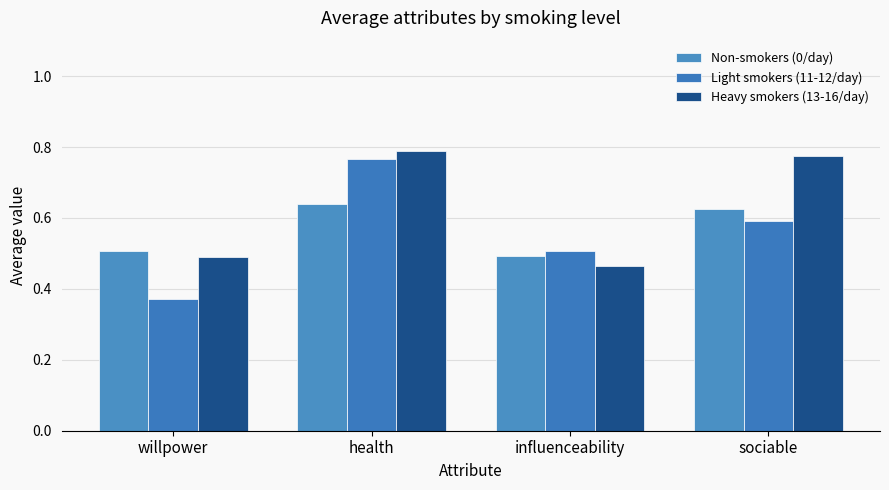

True or false: Heavy smokers (13-16/day) has a value of 0.8 at sociable.

True